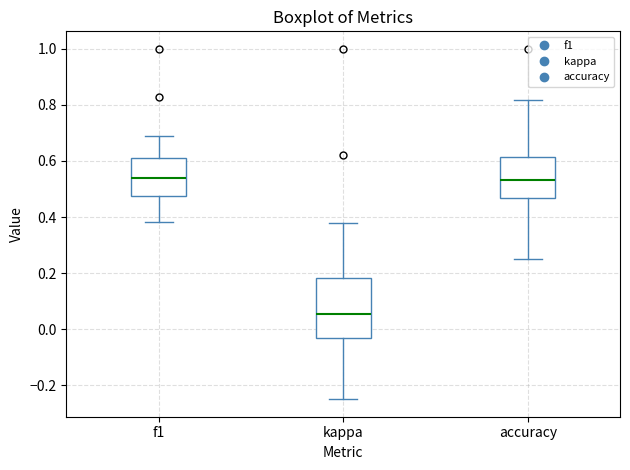

Which box's median line is the lowest?

kappa